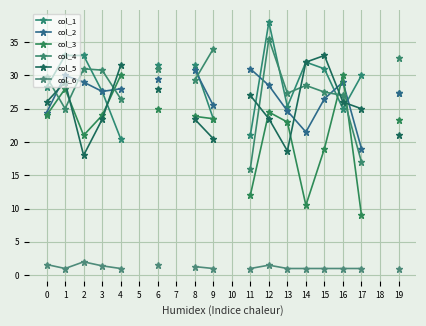

What is the difference between the second highest and minimum values in the col_3 series?

21.0